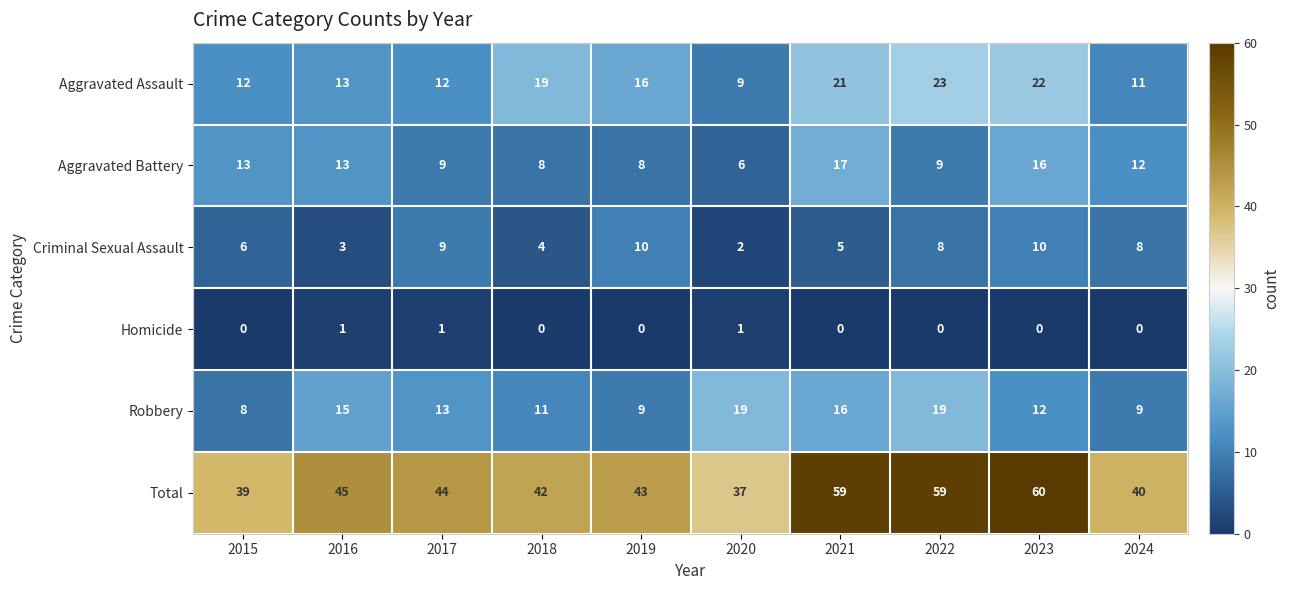

True or false: Aggravated Battery has a value of 4 at 2022.

False